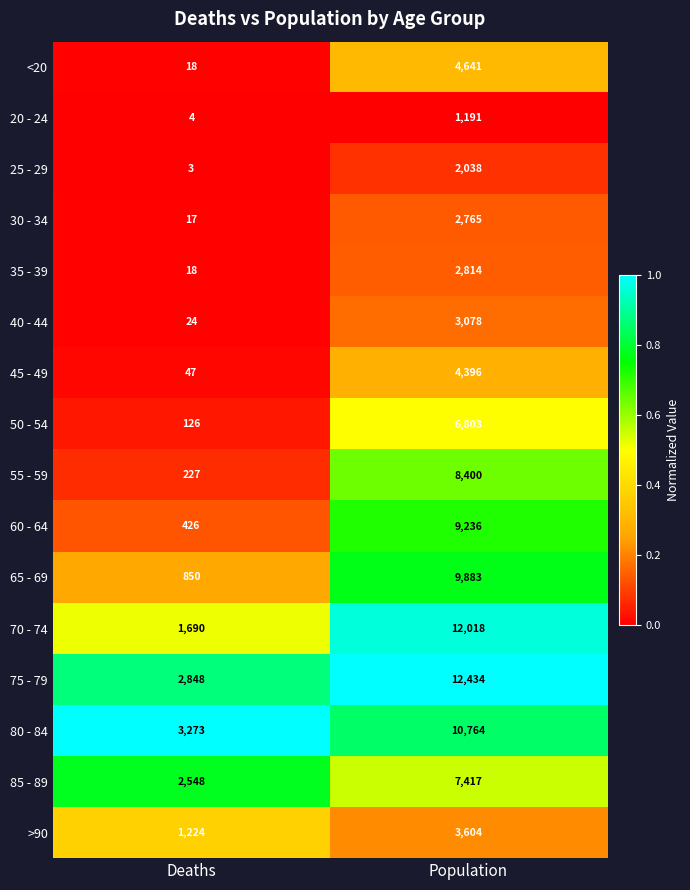

What is the greatest value displayed?

12434